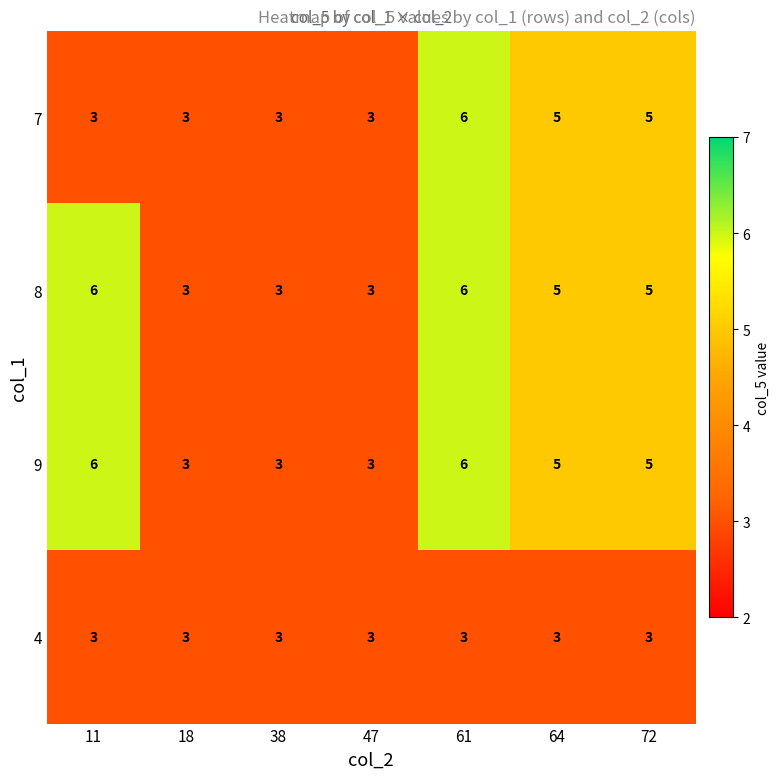

What is the spread (max minus min) of values at 64?

2